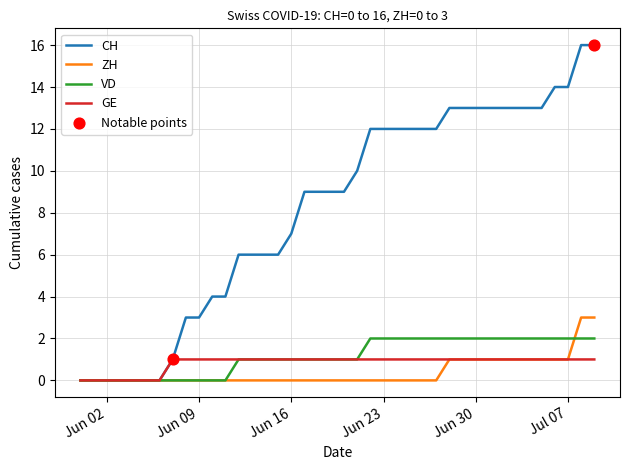

Which series has the largest total across all categories?

CH